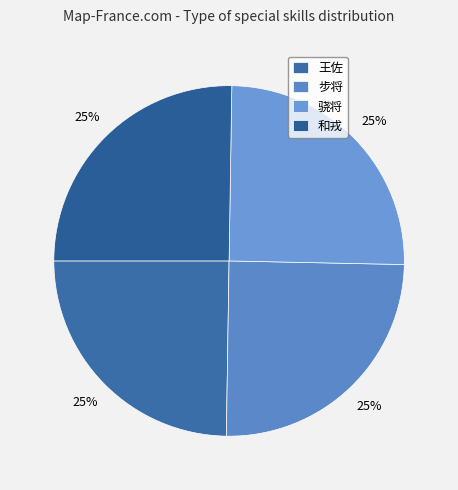

Count the number of slices in the pie.

4